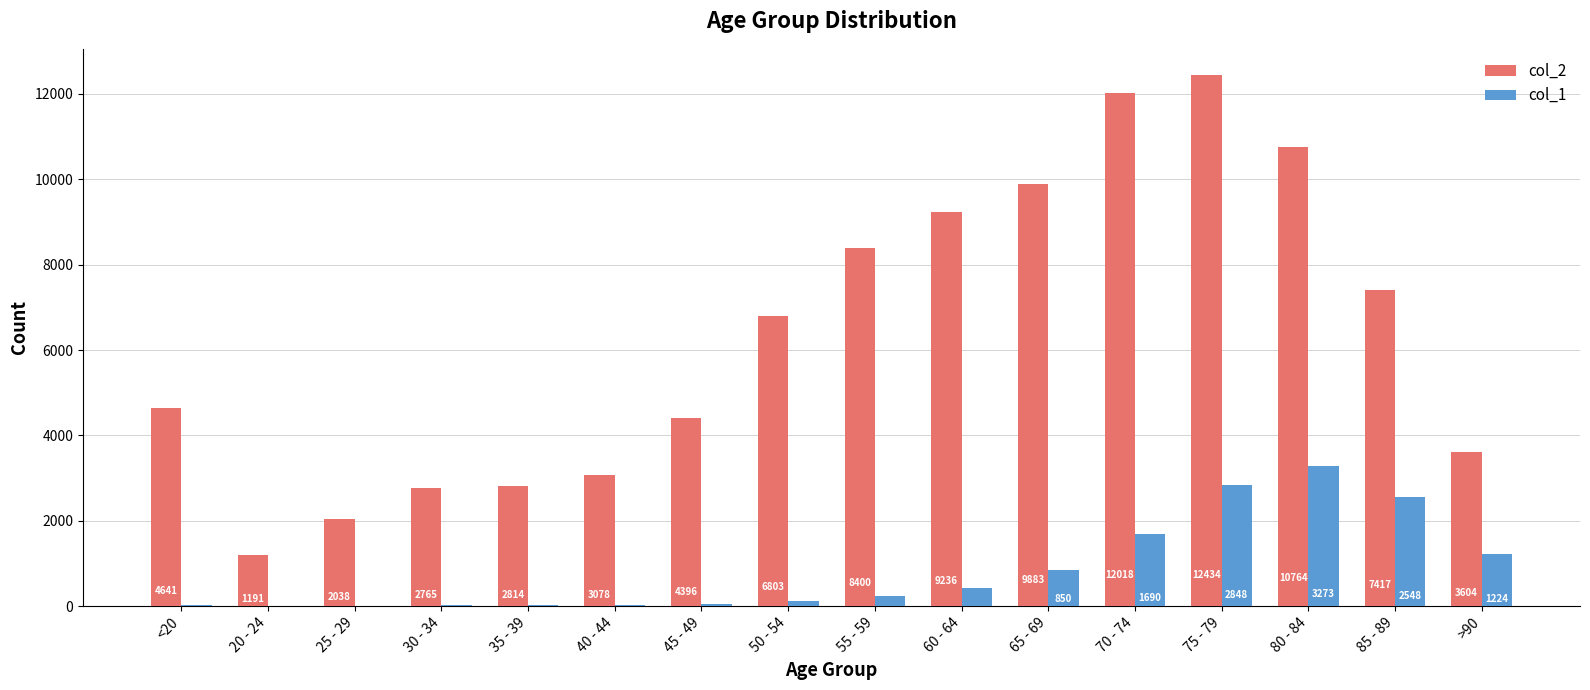

What is the average value of the col_2 series?

6343